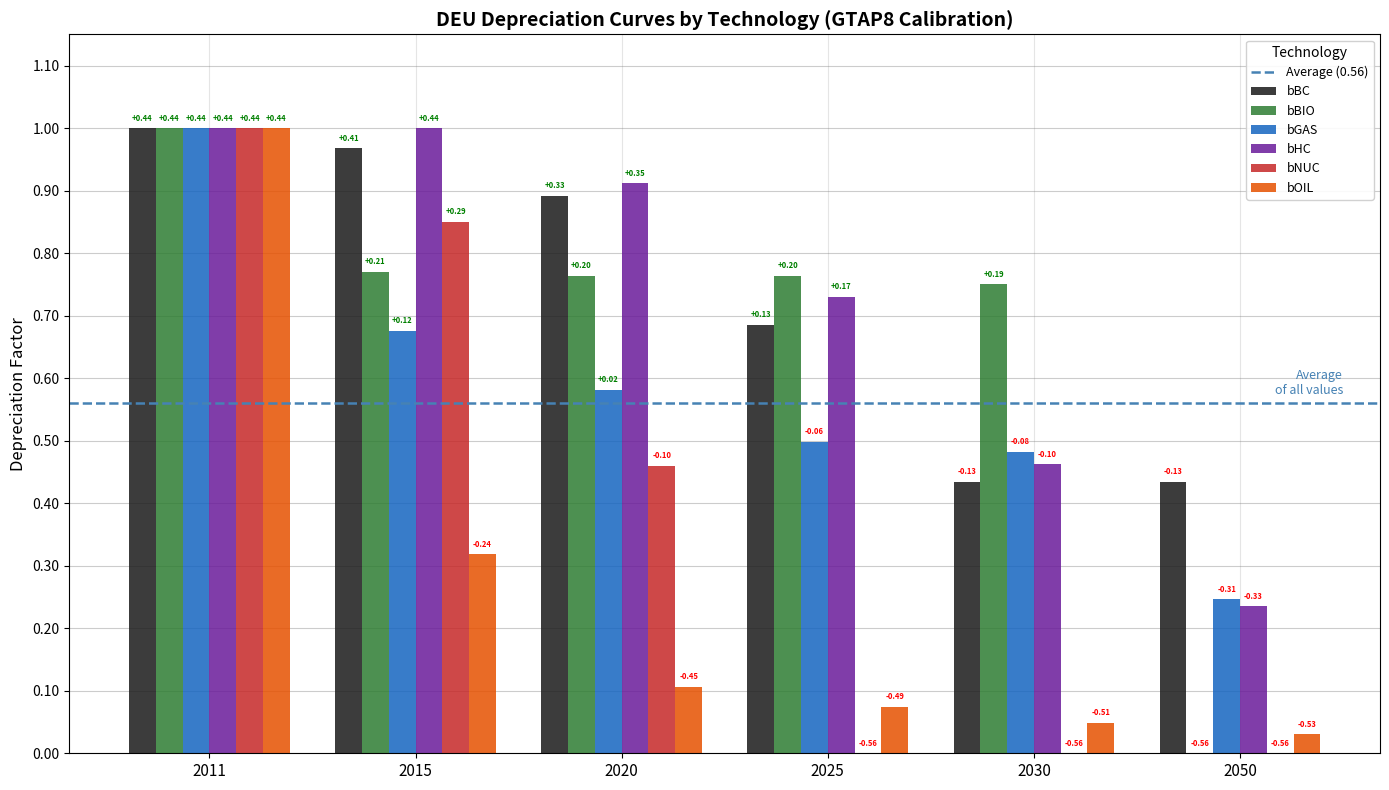

Is the value of bBIO at 2015 greater than the value of bBC at 2050?

Yes